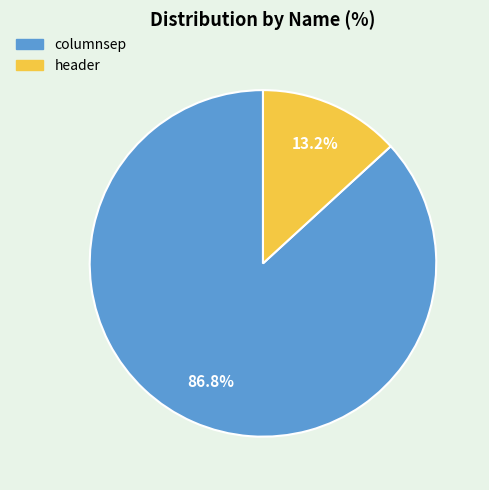

What is the largest slice in the pie chart?

columnsep